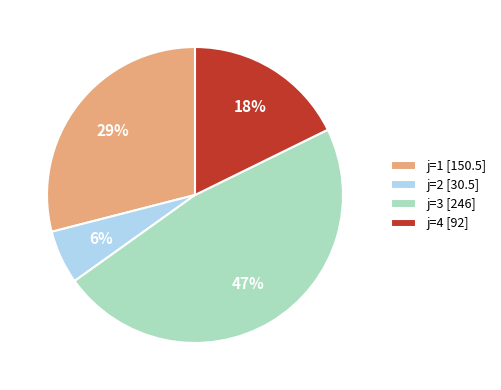

The j=1 [150.5] slice represents 35% of the pie. True or false?

False